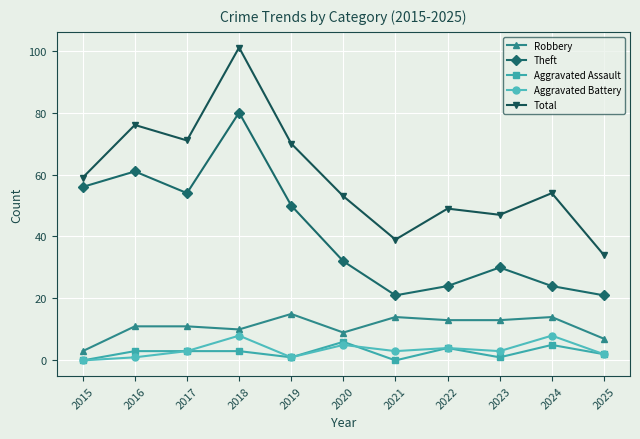

Does the chart have visible grid lines?

Yes